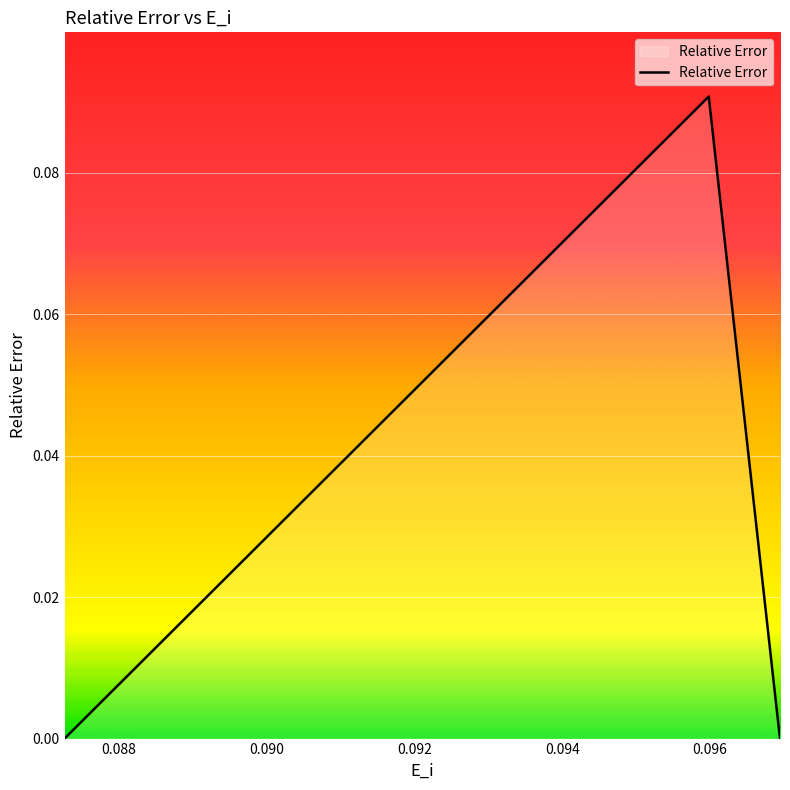

Does the chart display data point markers on the line(s)?

No